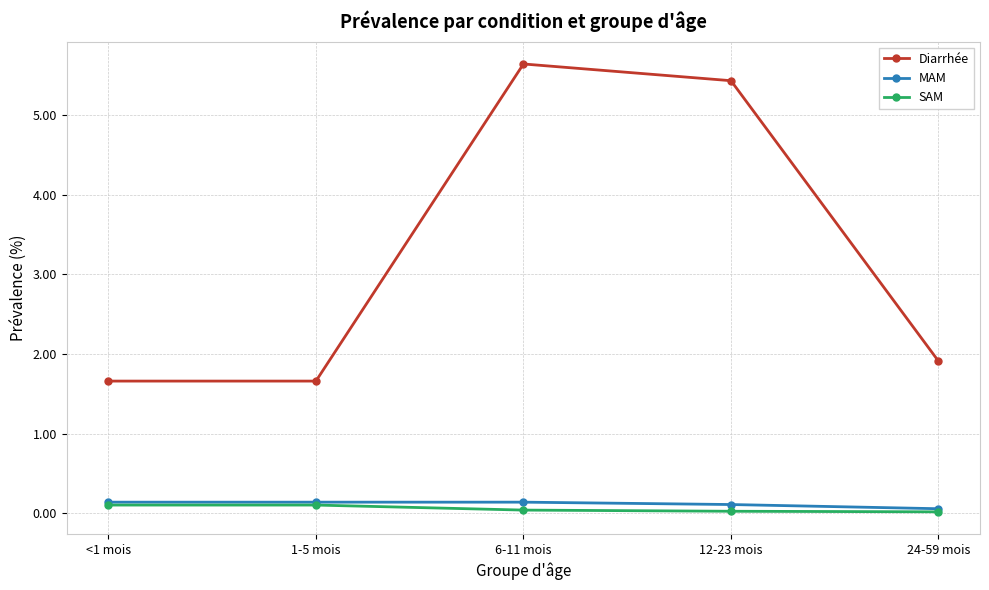

Rank the series at 6-11 mois from lowest to highest value.

SAM, MAM, Diarrhée